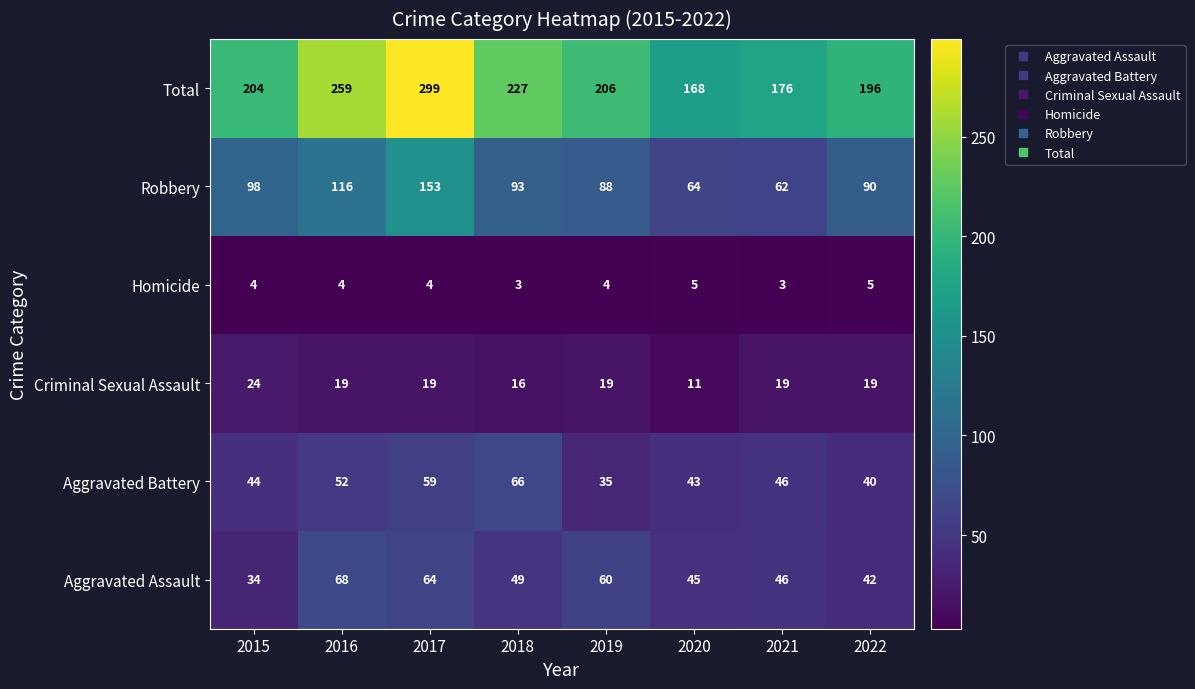

What is the sum of the Aggravated Battery values at 2020 and 2018?

109